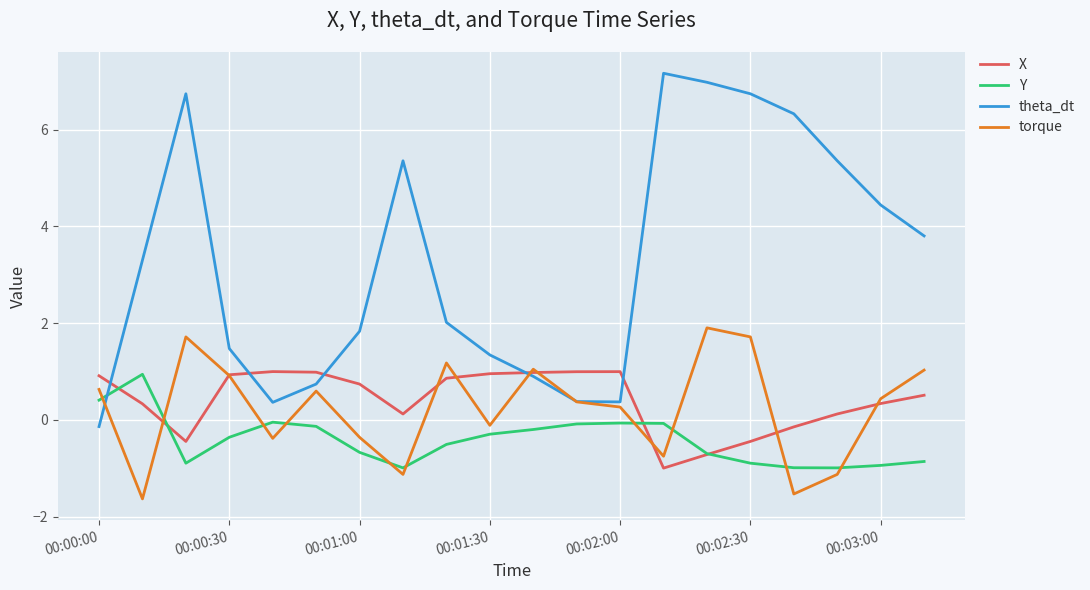

What are all the series names shown in the legend?

X, Y, theta_dt, torque